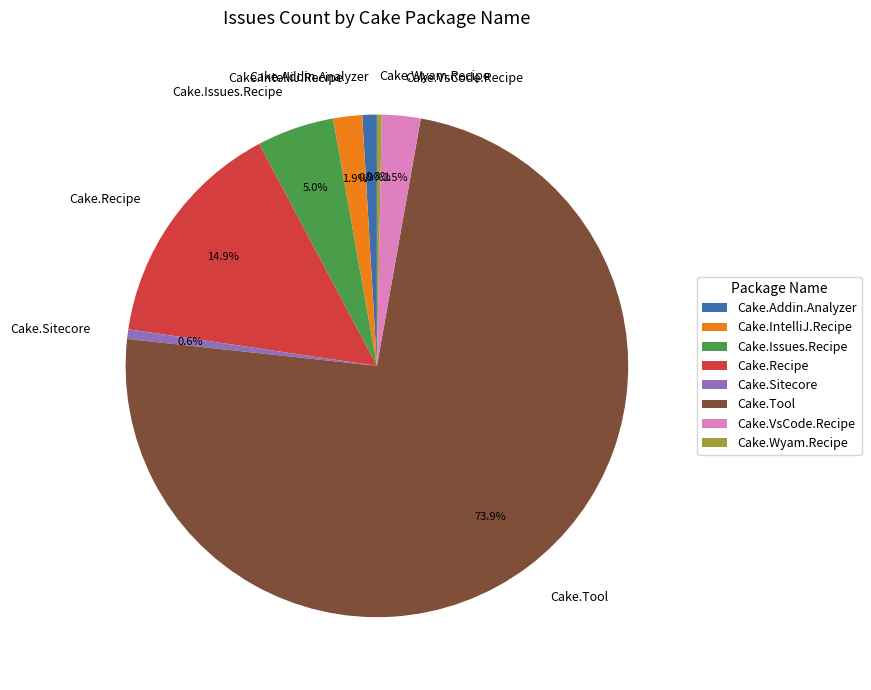

How many slices are in this pie chart?

8